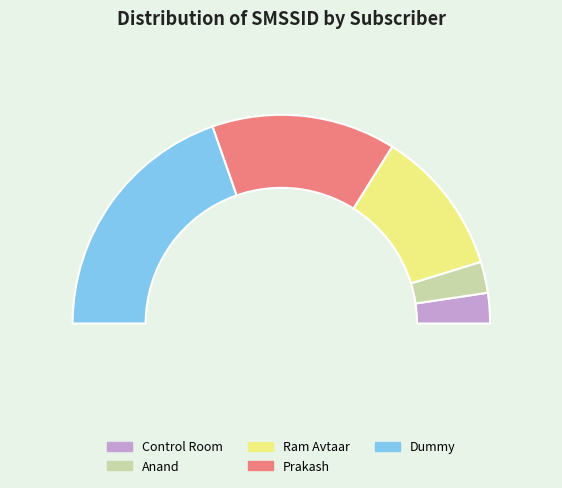

Is it true that Prakash is 29% of the pie?

True